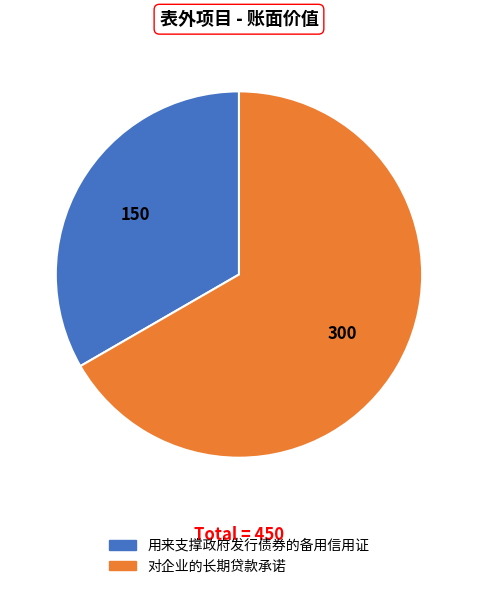

Does 对企业的长期贷款承诺 represent more than half of the total?

Yes